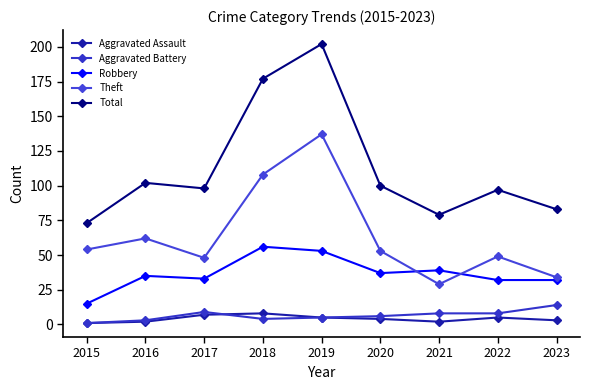

Reading left to right, extract all data points from this chart.

Aggravated Assault: 1	2	7	8	5	4	2	5	3
Aggravated Battery: 1	3	9	4	5	6	8	8	14
Robbery: 15	35	33	56	53	37	39	32	32
Theft: 54	62	48	108	137	53	29	49	34
Total: 73	102	98	177	202	100	79	97	83